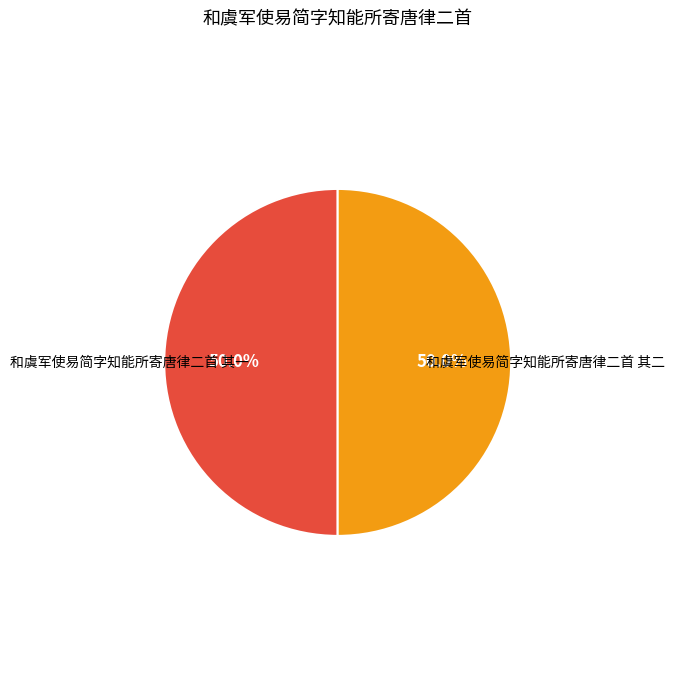

Count the number of slices in the pie.

2